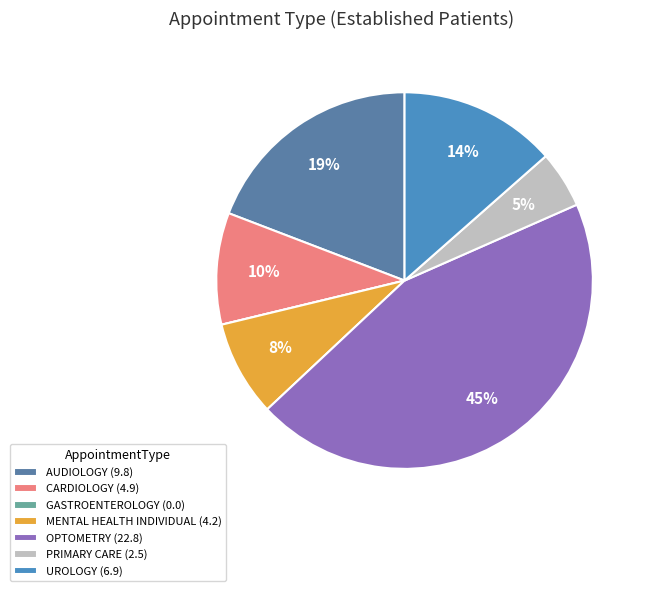

To the nearest percent, what percentage of the pie is PRIMARY CARE?

5%